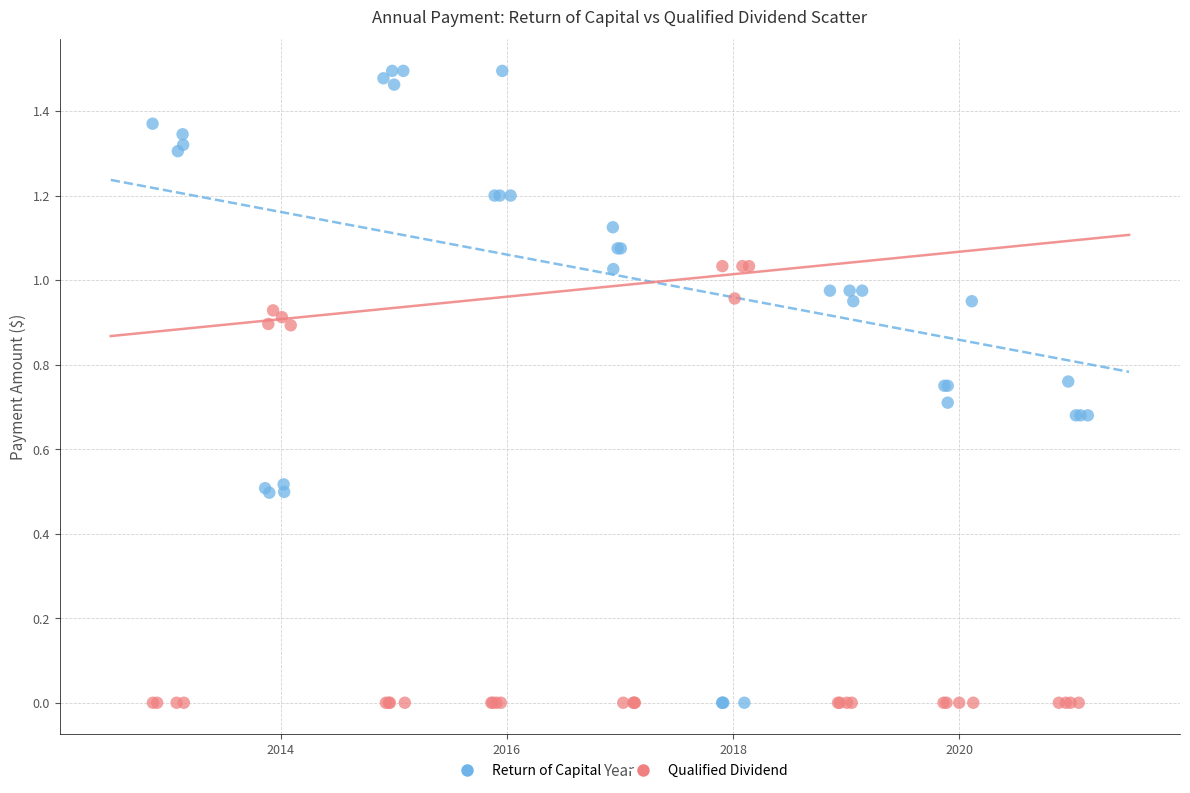

Which series has the widest spread of Y values?

Return of Capital